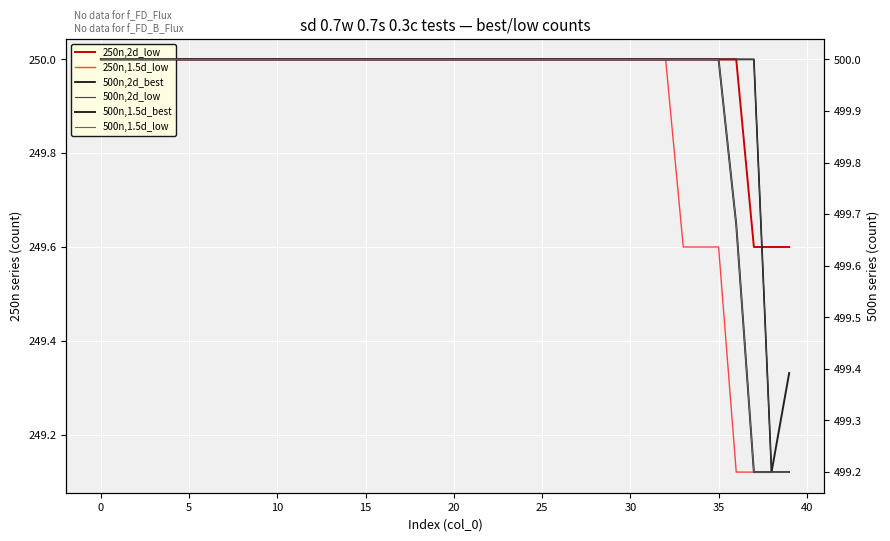

How many categories are shown in the chart?

40